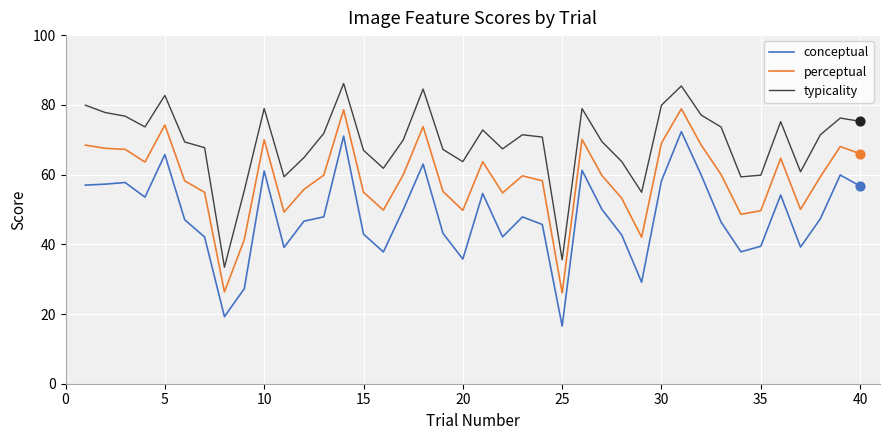

What are all the series names shown in the legend?

conceptual, perceptual, typicality